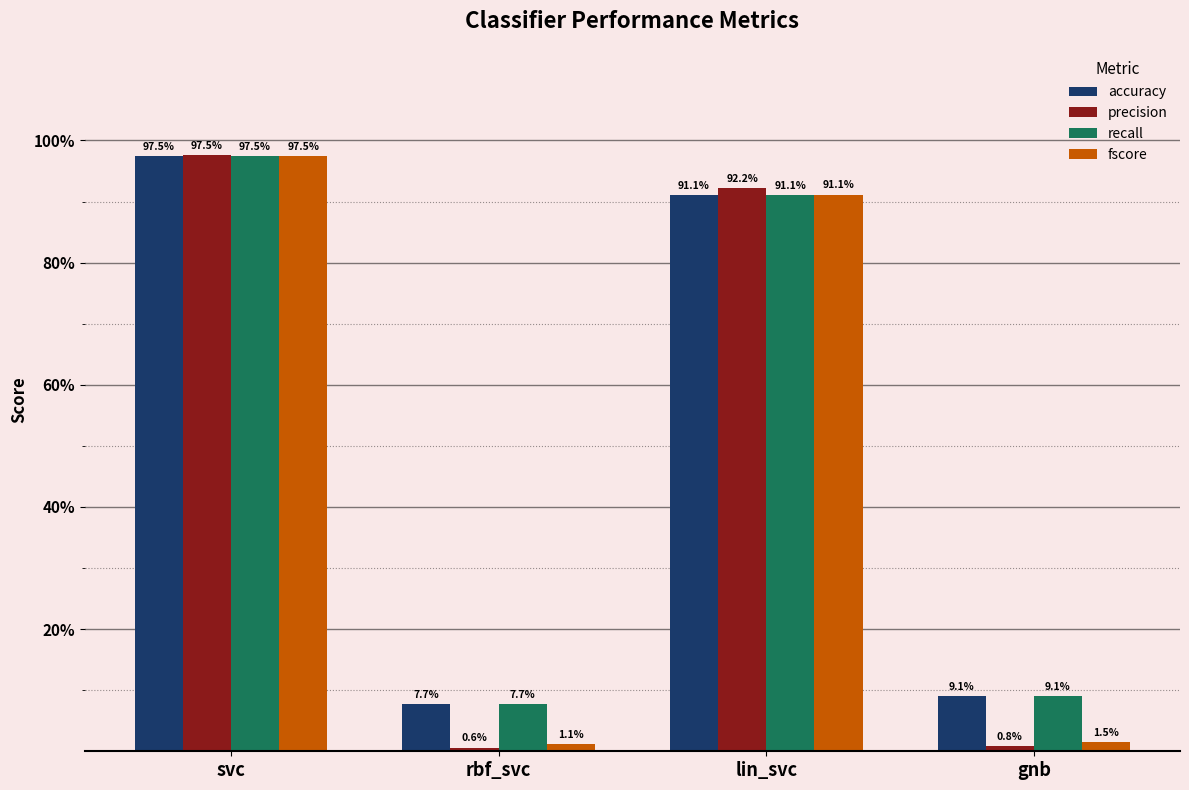

What is the label of the 3rd bar from the right?

rbf_svc